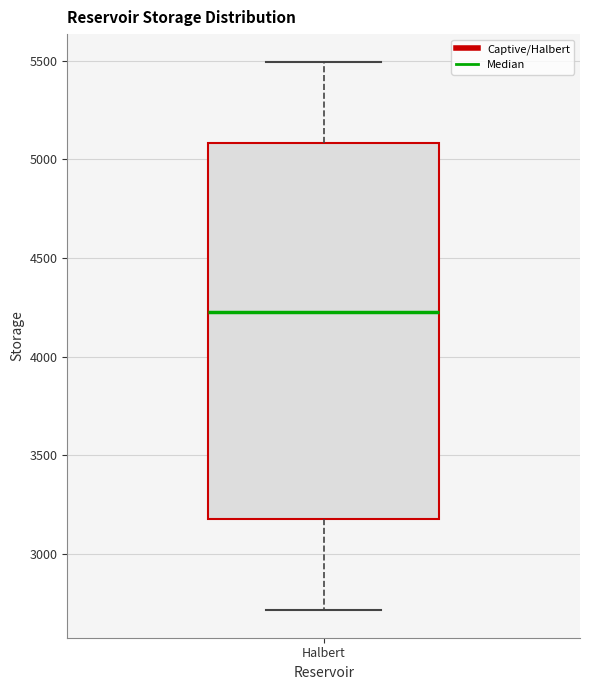

Transcribe this box plot: give where the median line is, the range the box spans, and where the two whiskers end, as read against the y-axis. The values are not printed on the chart, so give them approximately, as read against the axis.

median 4250, box 3200 to 5100, whiskers 2700 to 5500